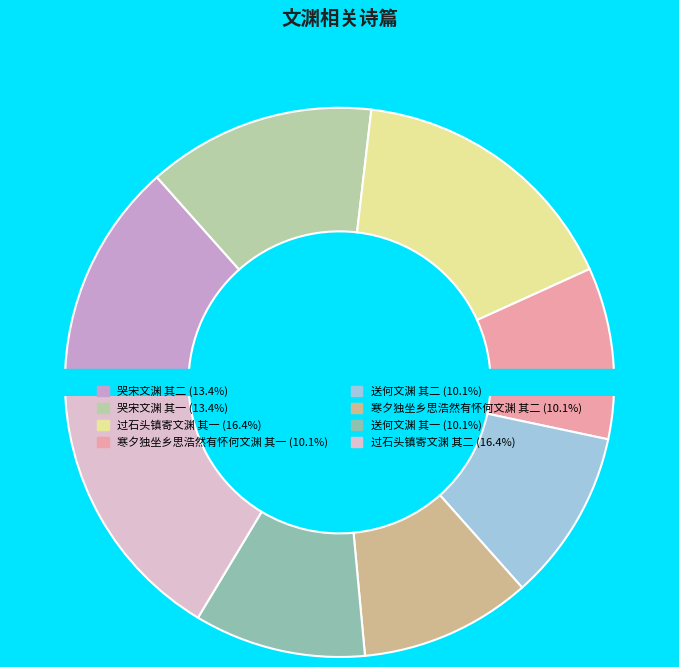

The 过石头镇寄文渊 其一 slice represents 26% of the pie. True or false?

False